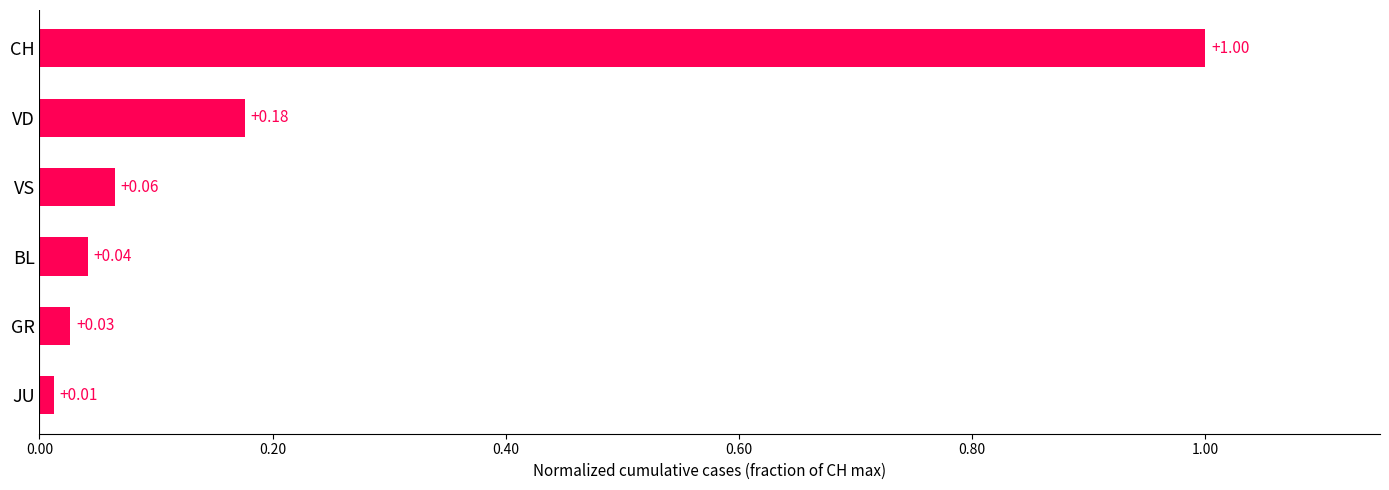

Between BL and CH, which is larger?

CH